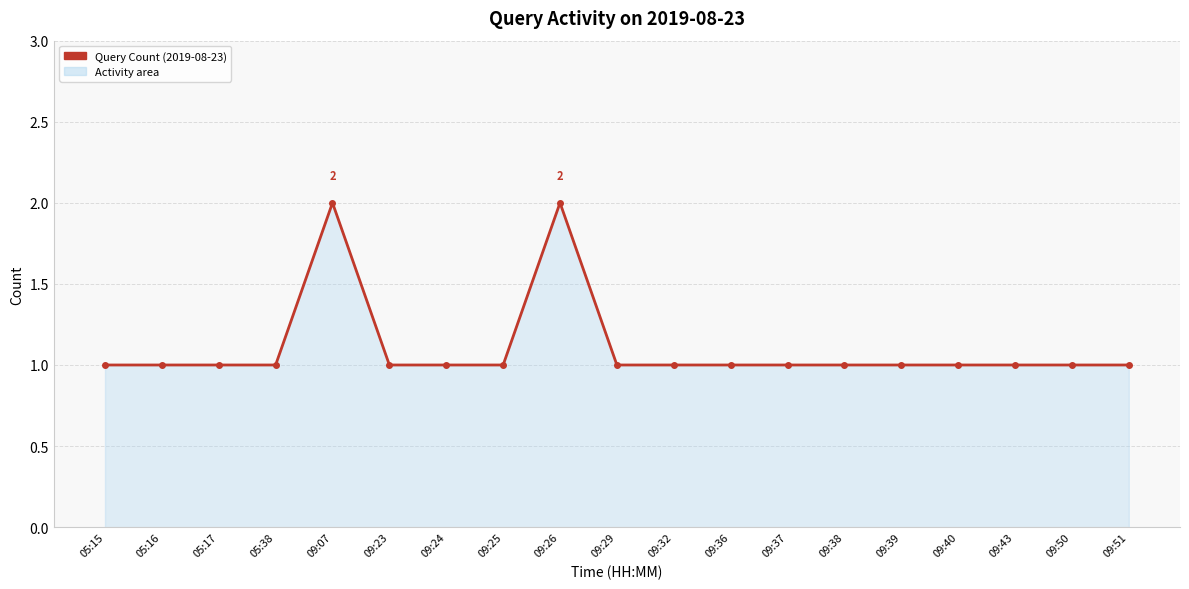

What is the value of the 4th point from the left?

1